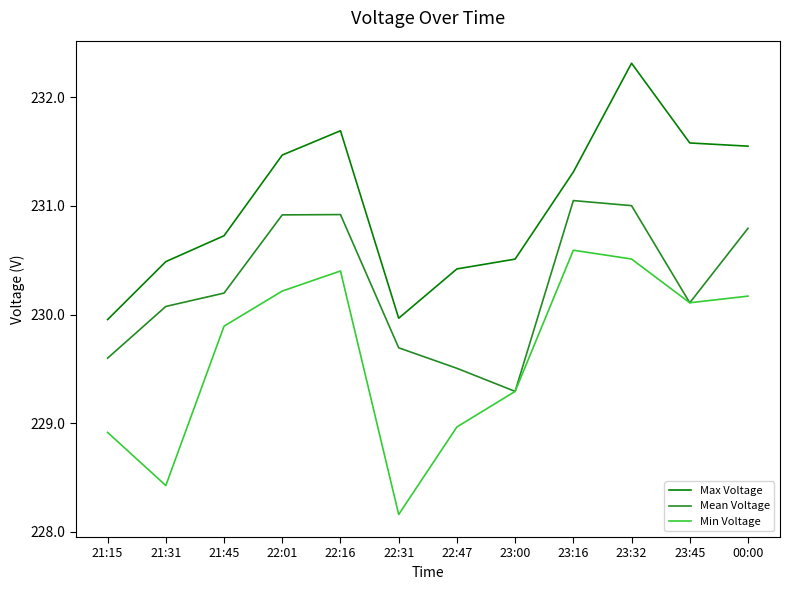

What is the difference between the Min Voltage values at 21:45 and 22:47?

0.9